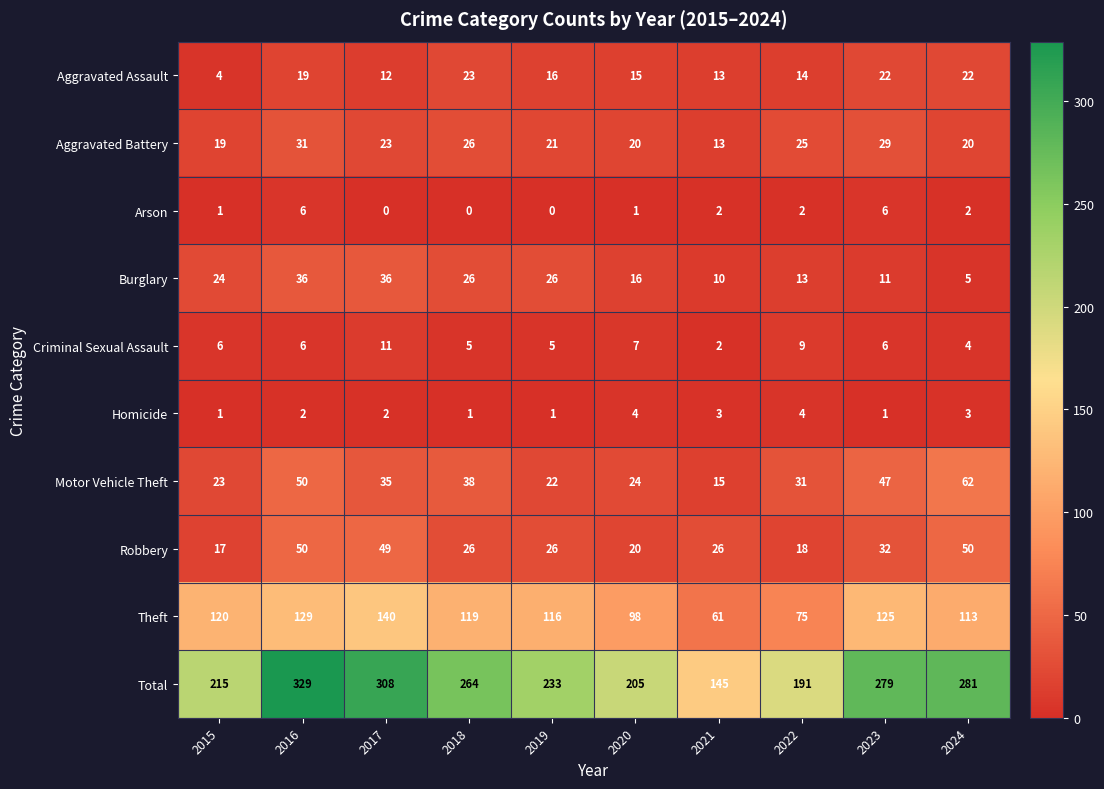

Which series has the largest range (max minus min)?

Total